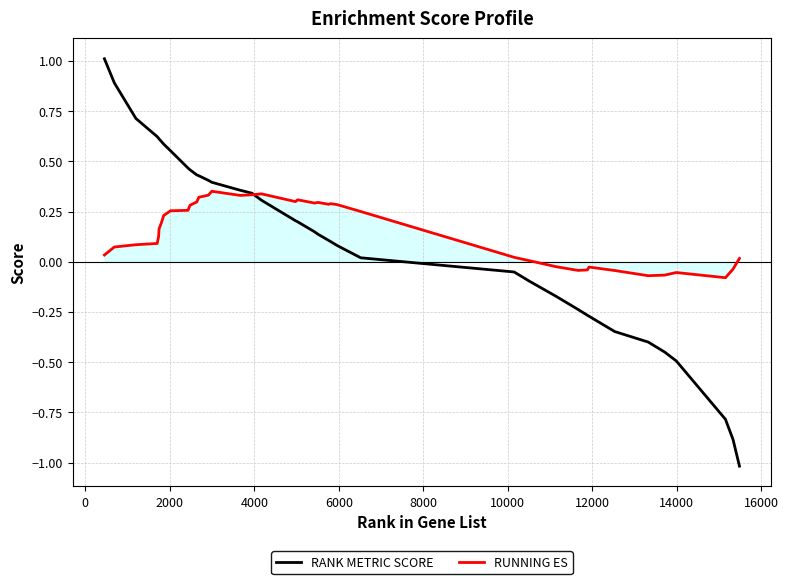

What is the maximum value for RANK METRIC SCORE?

1.0